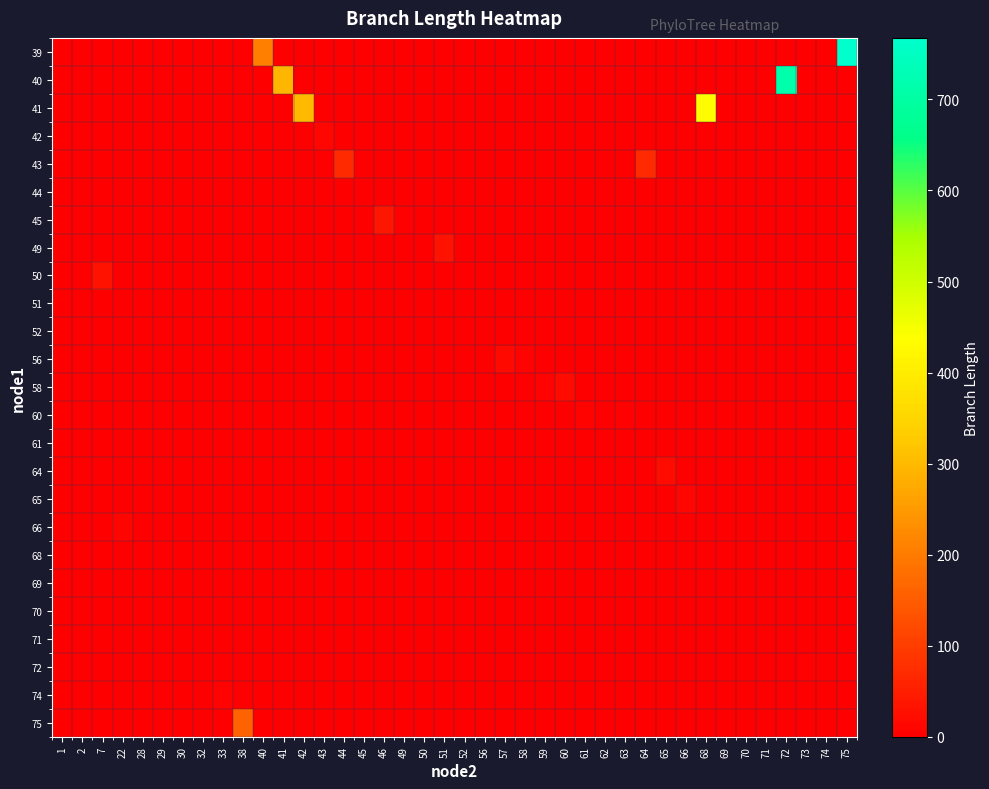

How many distinct data groups are displayed?

25